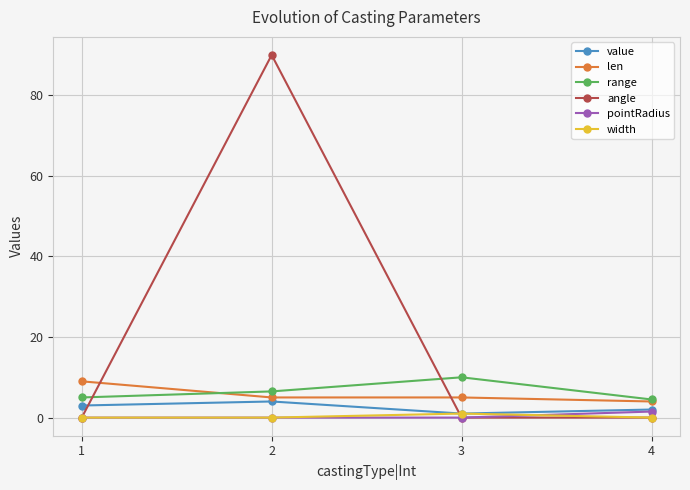

Where is value nearest to the value 2?

4